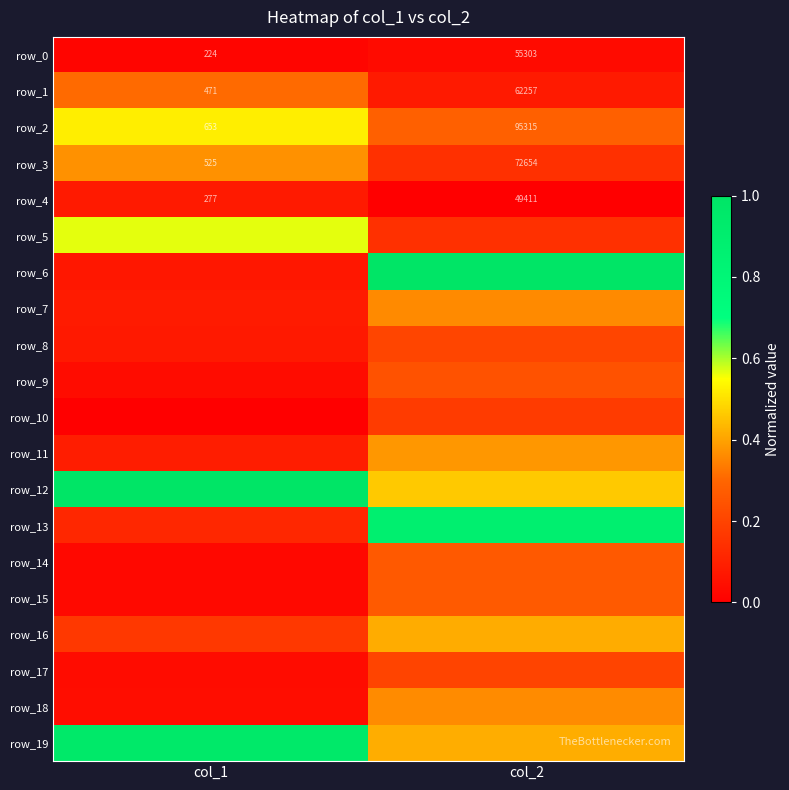

What is the average value of the row_11 series?

0.2